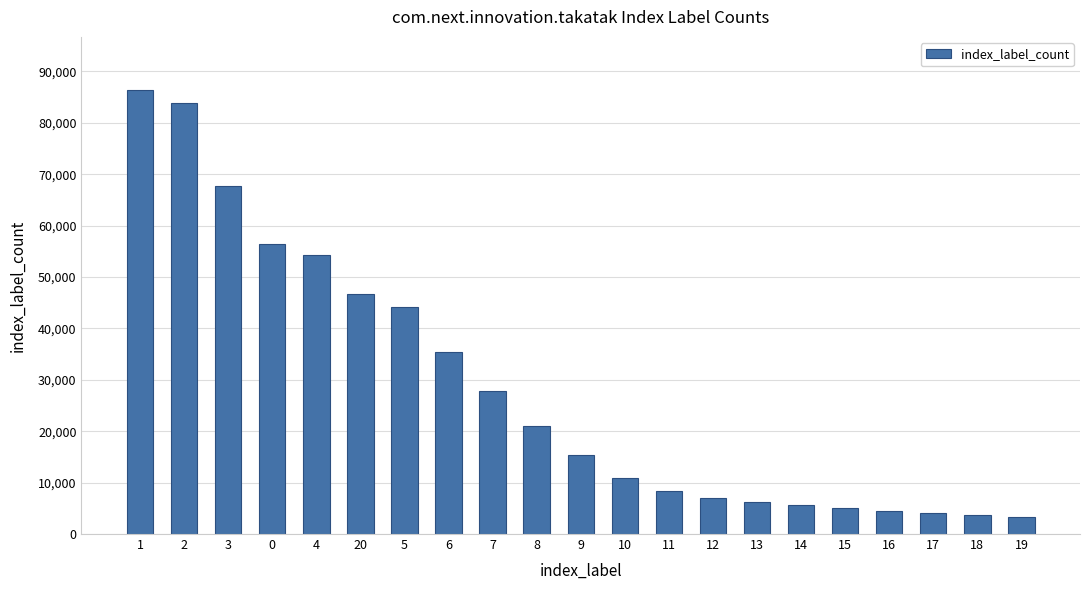

Which has a higher value, 14 or 4?

4